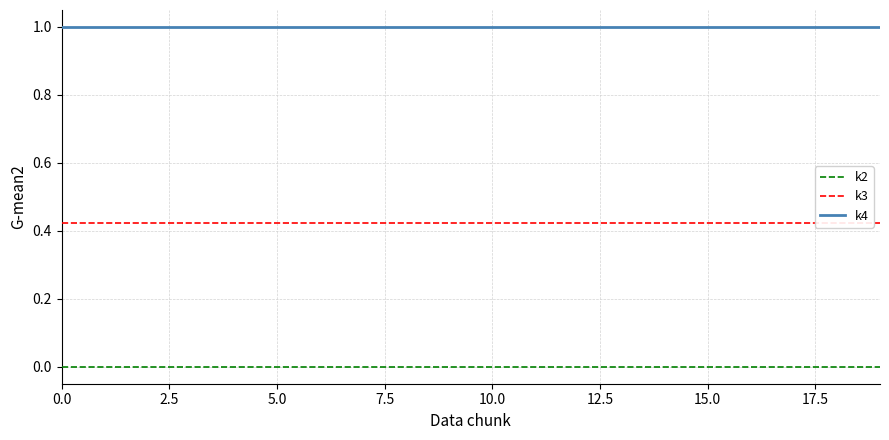

True or false: k4 and k2 cross at least once.

False